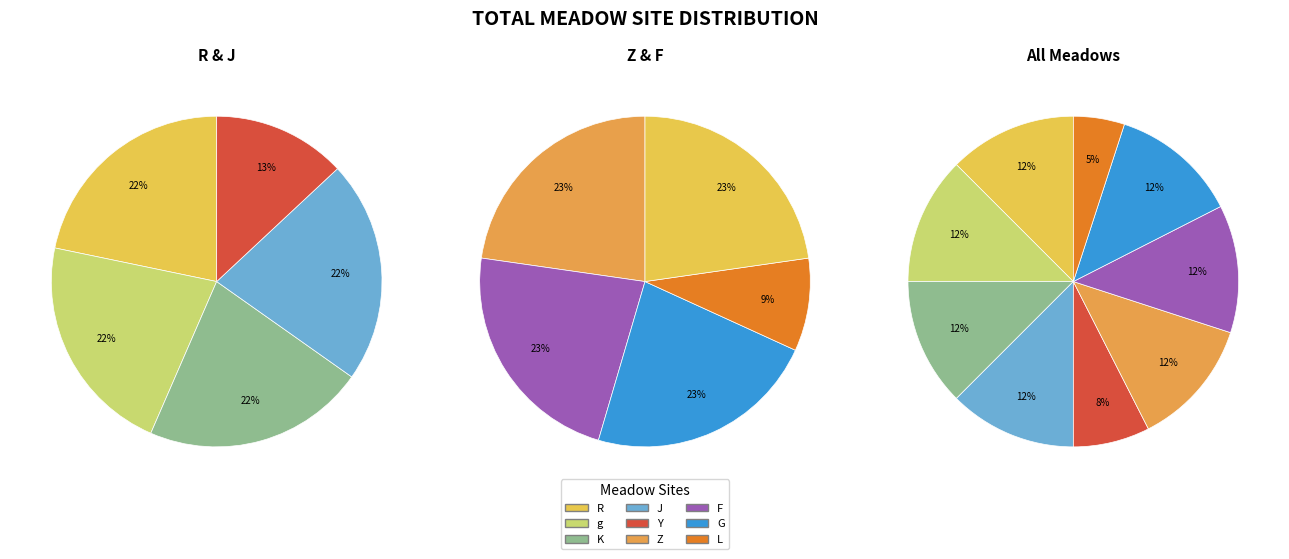

To the nearest percent, what portion does R represent?

12%